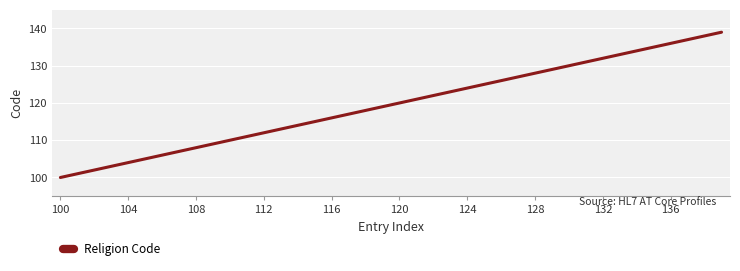

How many lines are shown in the chart?

1